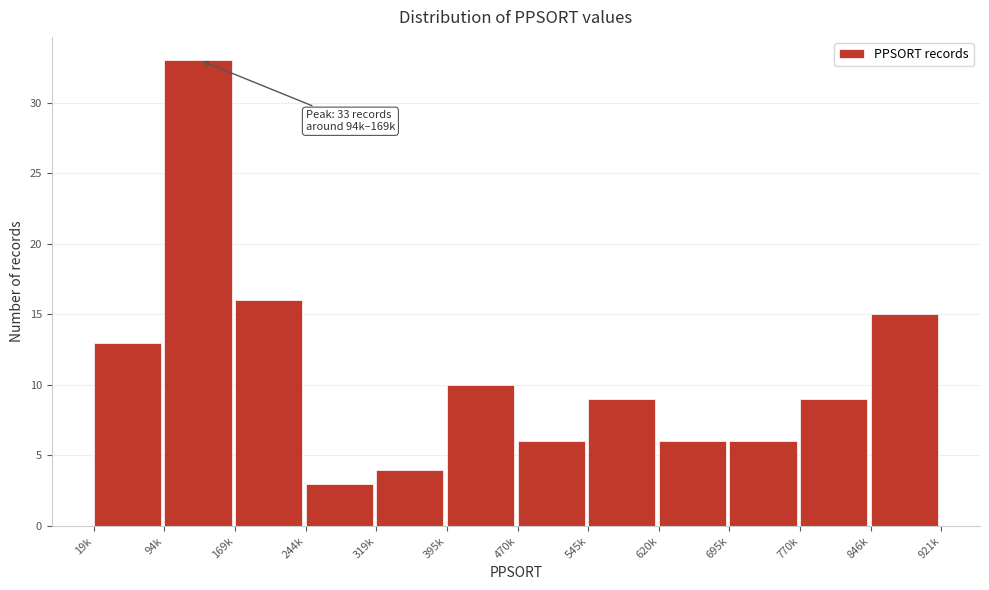

Reading left to right, transcribe all the data shown in this chart.

13	33	16	3	4	10	6	9	6	6	9	15